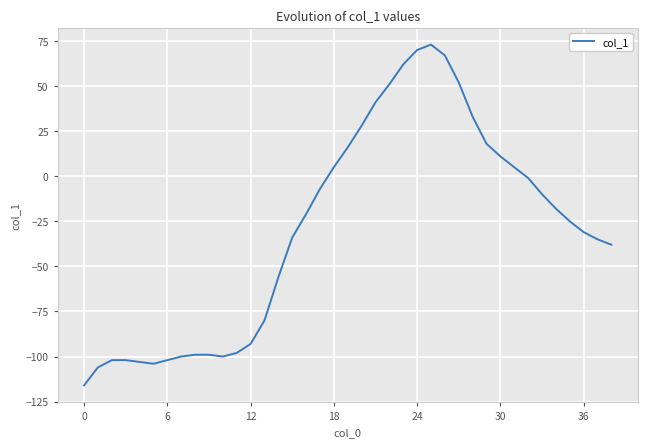

What is the minimum value shown in the chart?

-116